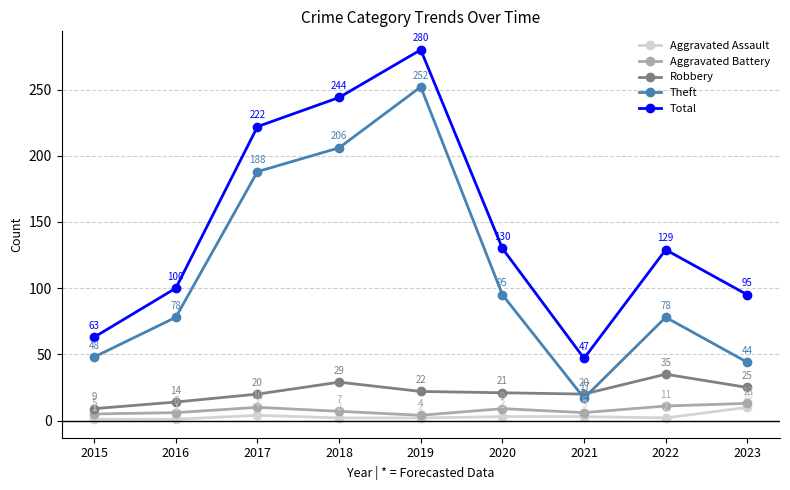

What is the spread (max minus min) of values at 2019?

278